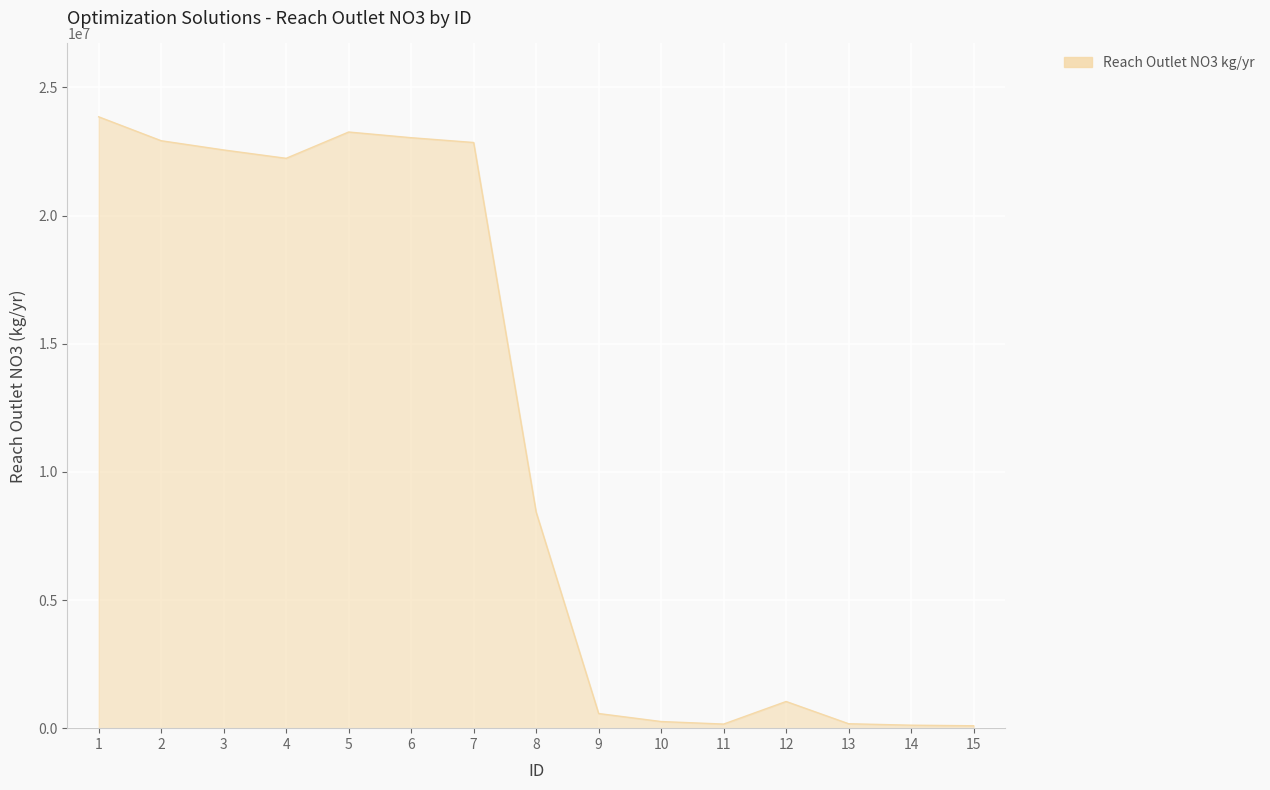

What is the change in value from 1 to 8?

-15424283.1